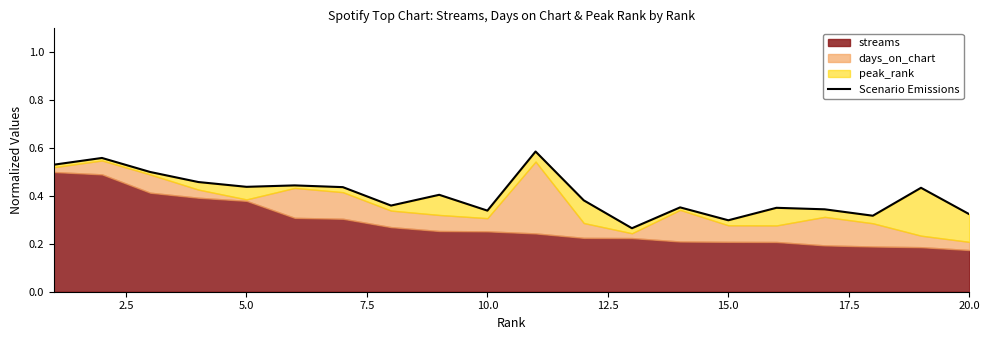

How many interior local peaks (higher than both neighbors) does the data have?

7